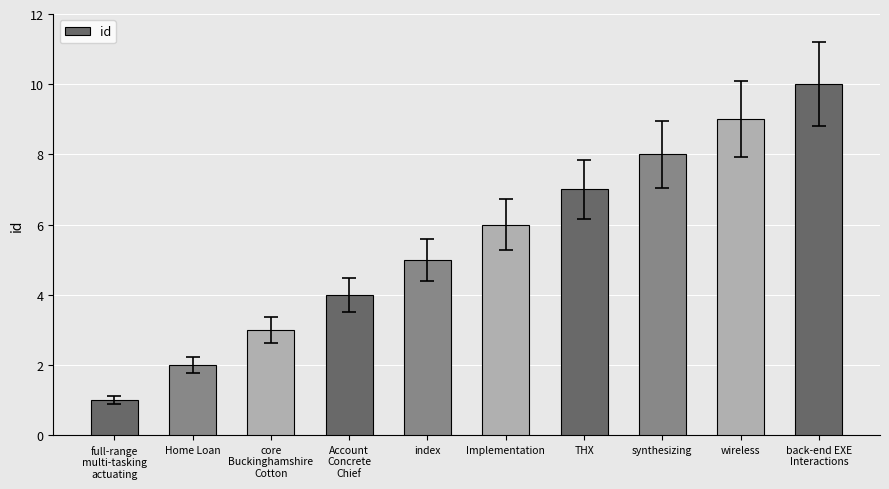

Reading left to right, extract all data points from this chart.

1	2	3	4	5	6	7	8	9	10